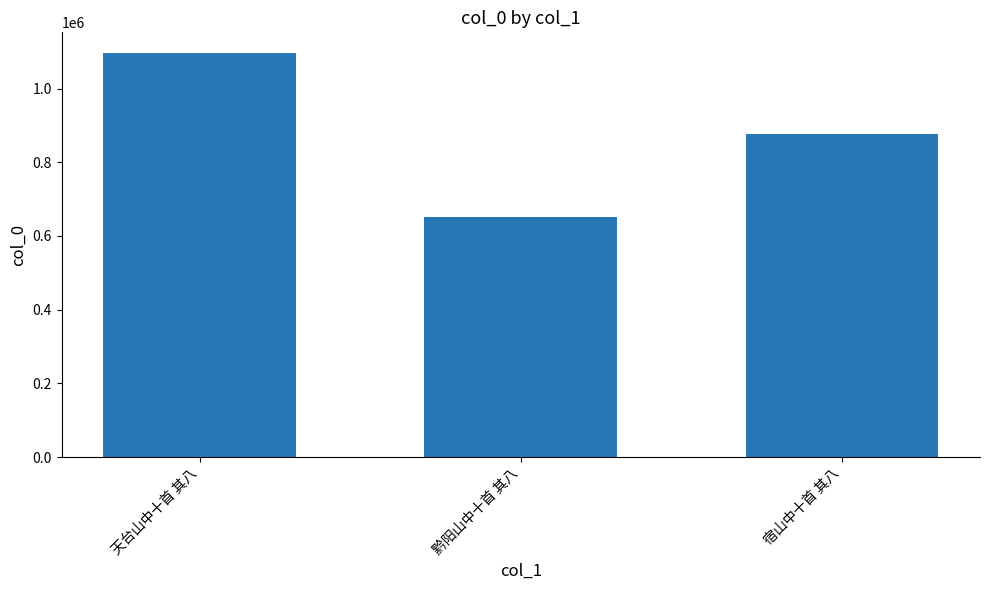

Rank the categories by value from lowest to highest.

黔阳山中十首 其八, 宿山中十首 其八, 天台山中十首 其八